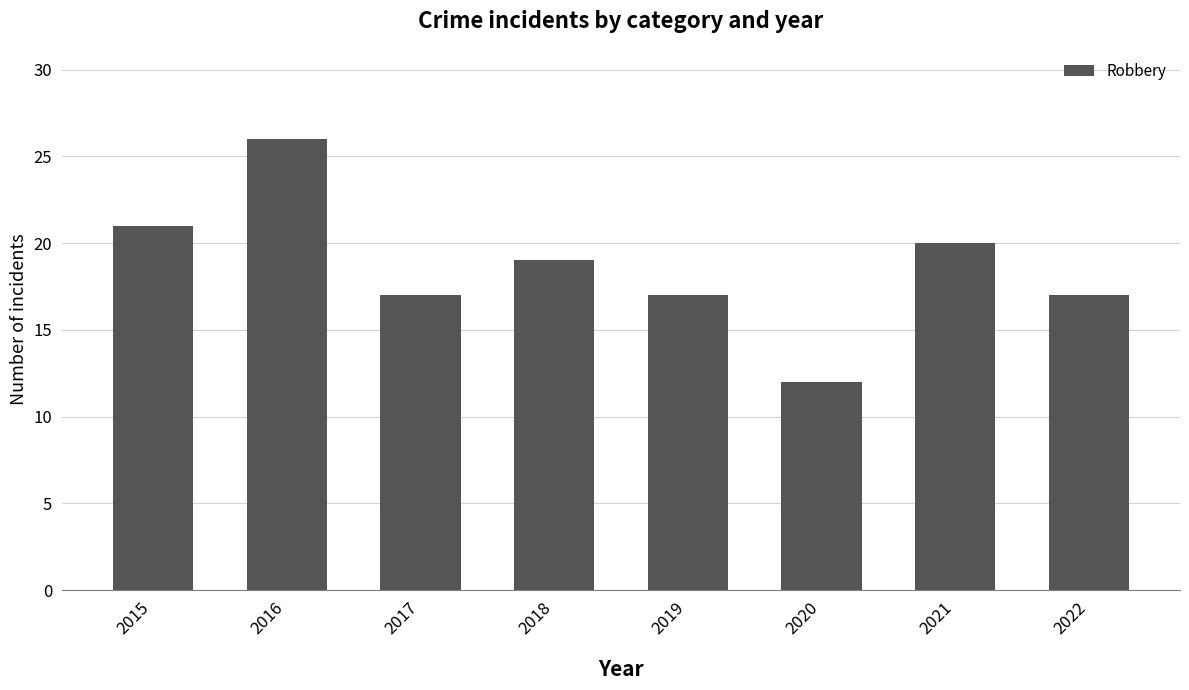

Reading right to left, list all the values displayed in this chart.

17	20	12	17	19	17	26	21